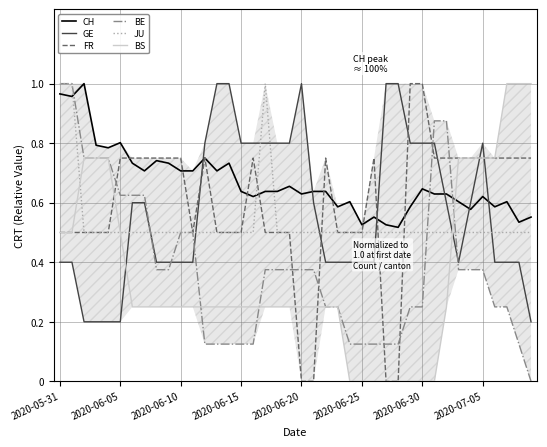

Is it true that BE equals 0.4 at 33?

True